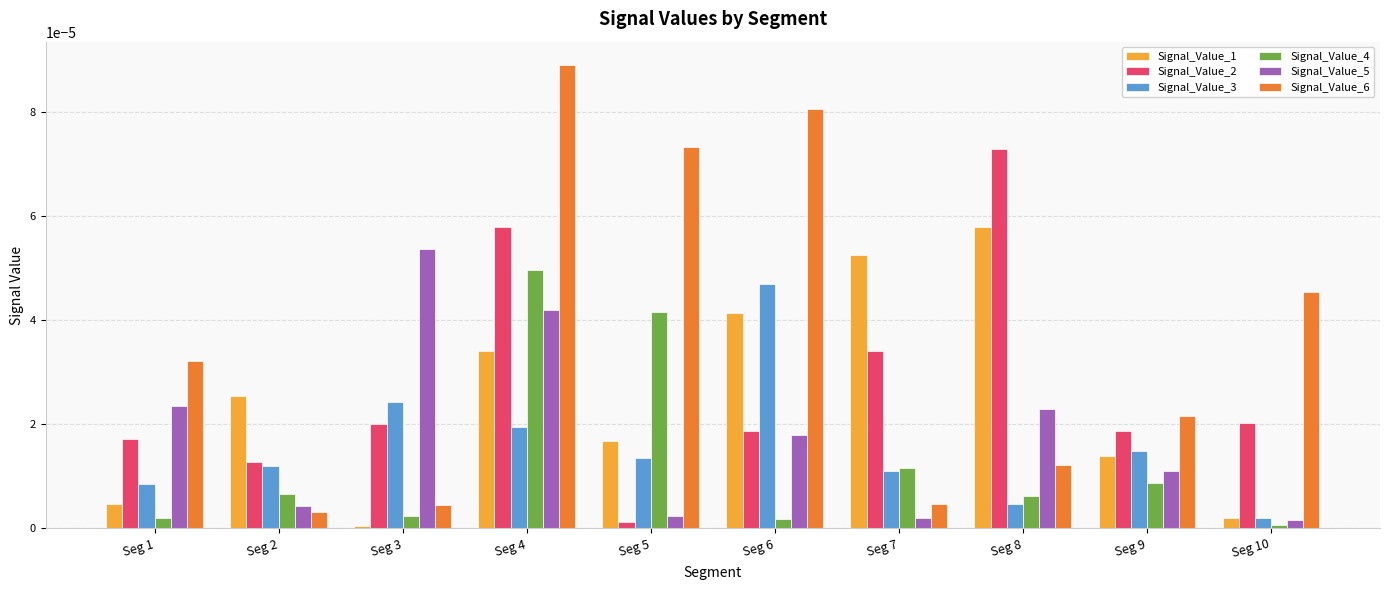

Which series has the widest spread of values?

Signal_Value_6